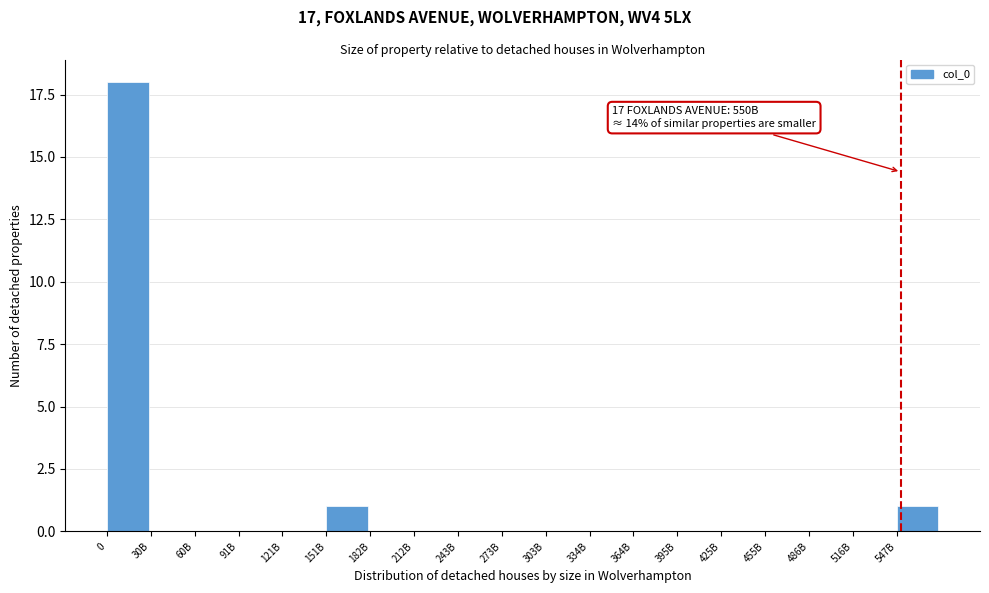

Reading right to left, extract all data points from this chart.

547B=1	516B=0	486B=0	455B=0	425B=0	395B=0	364B=0	334B=0	303B=0	273B=0	243B=0	212B=0	182B=0	151B=1	121B=0	91B=0	60B=0	30B=0	0=18